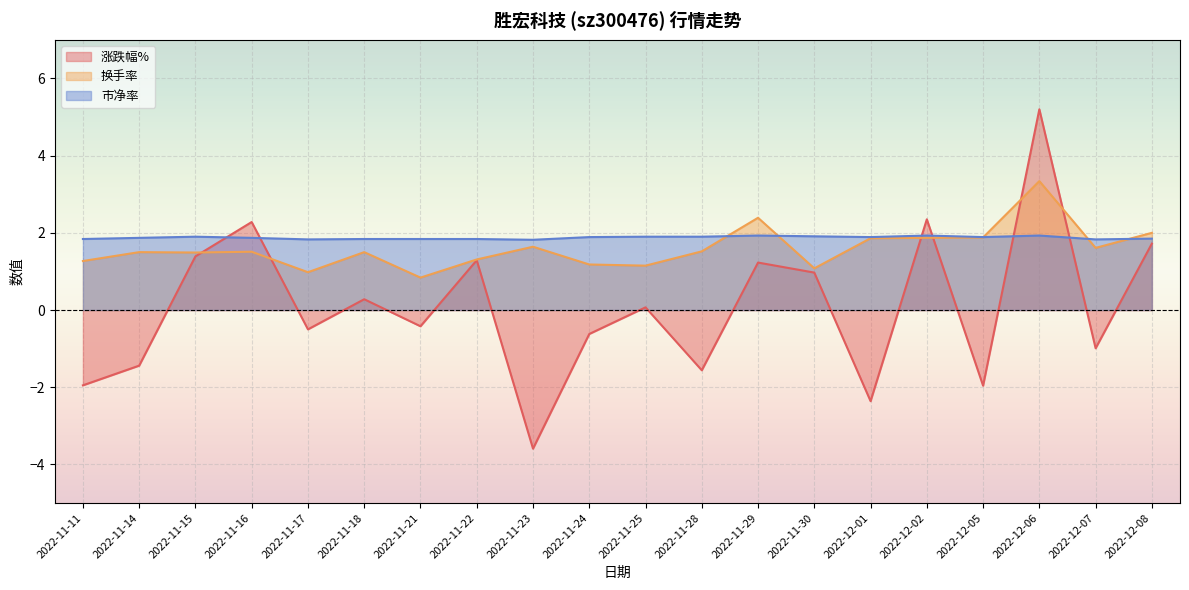

How many lines are shown in the chart?

3